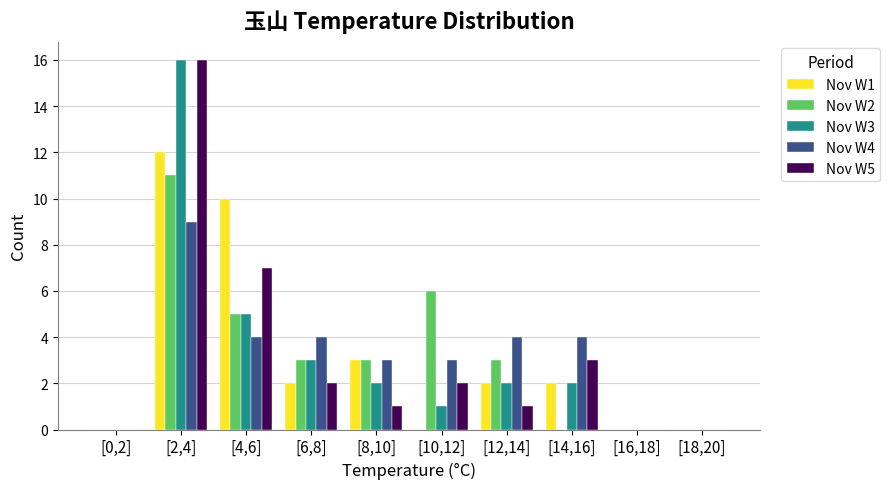

True or false: Nov W3 has a value of 5 at [4,6].

True